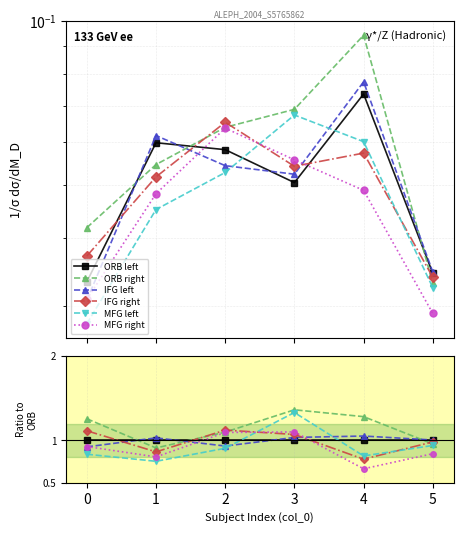

What are all the series names shown in the legend?

ORB left, ORB right, IFG left, IFG right, MFG left, MFG right